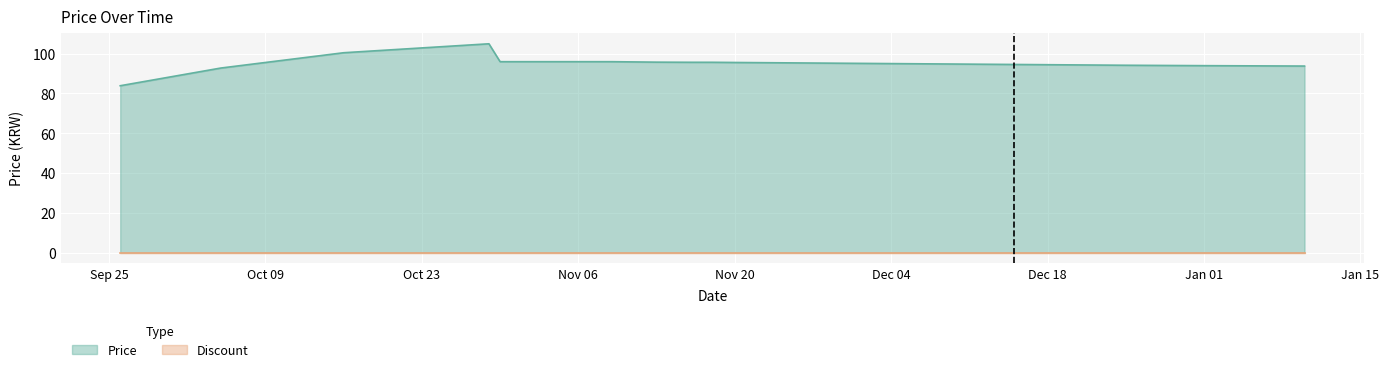

What is the label of the 8th point from the left?

2023-11-13